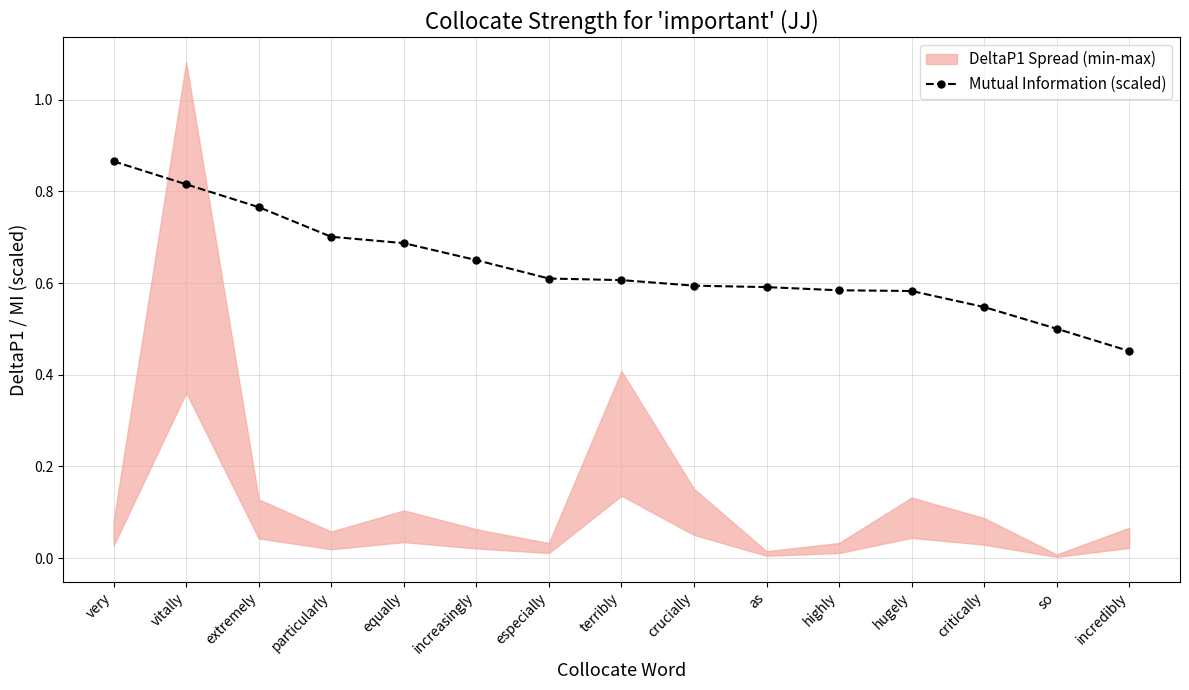

True or false: the data shows 1.0 at terribly.

False